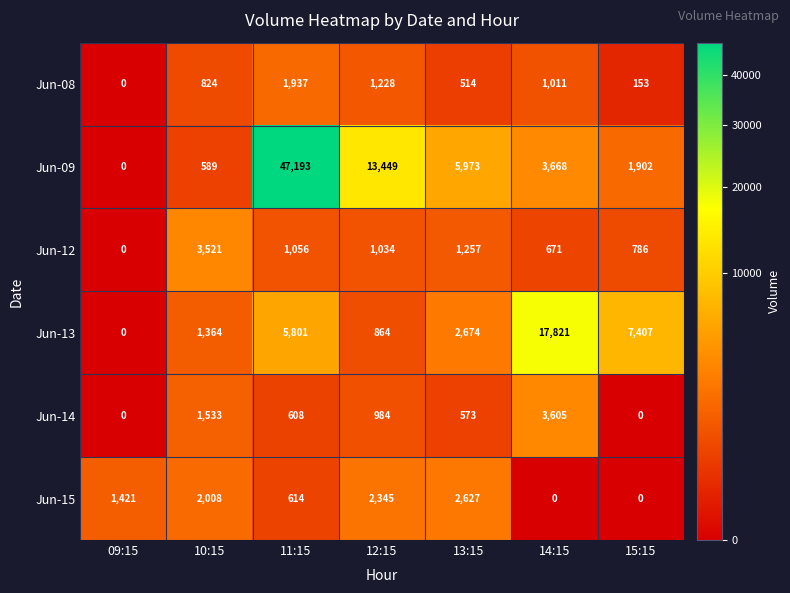

How many positive values does the Jun-13 series have?

6